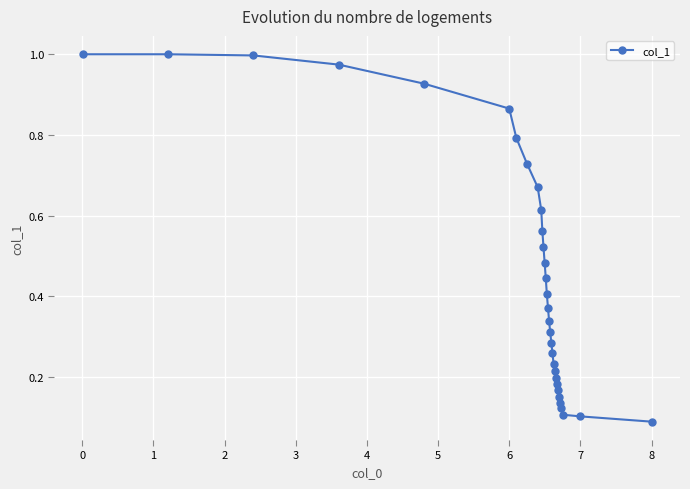

What is the sum of all values?

14.3